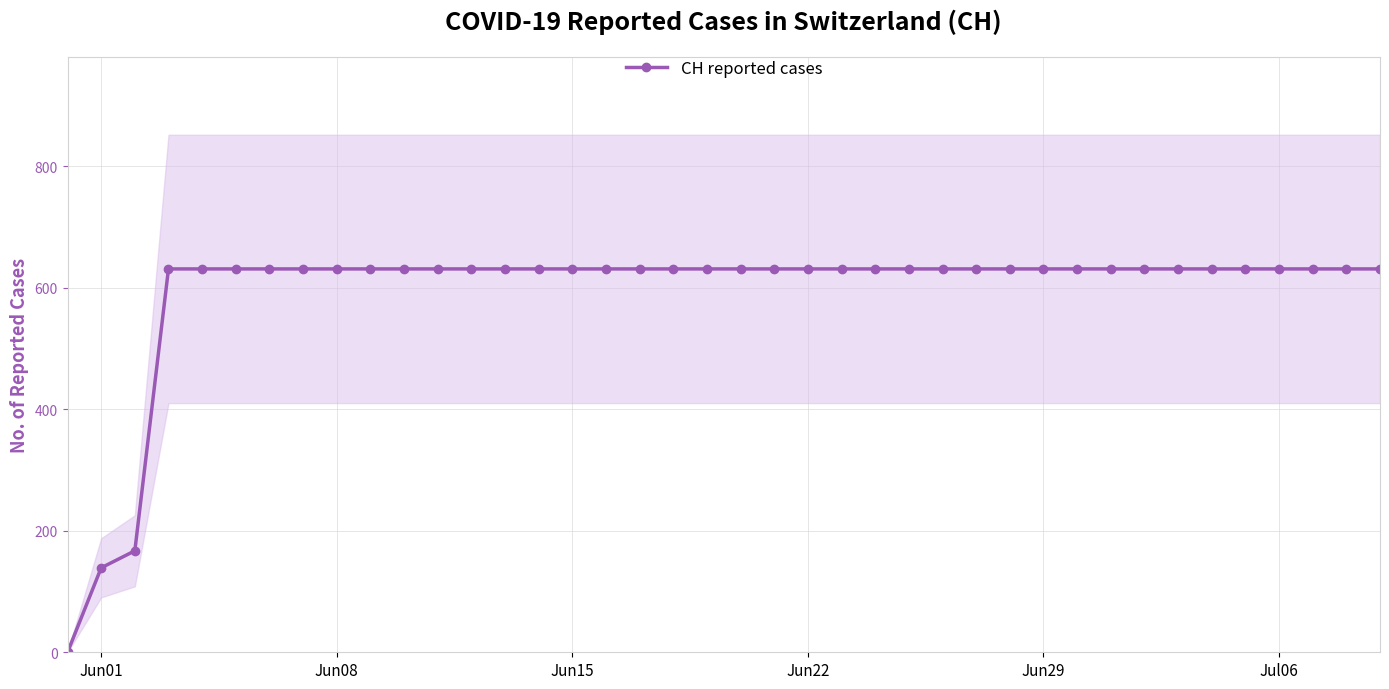

What is the sum of the values at Jul06 and 15?

1262